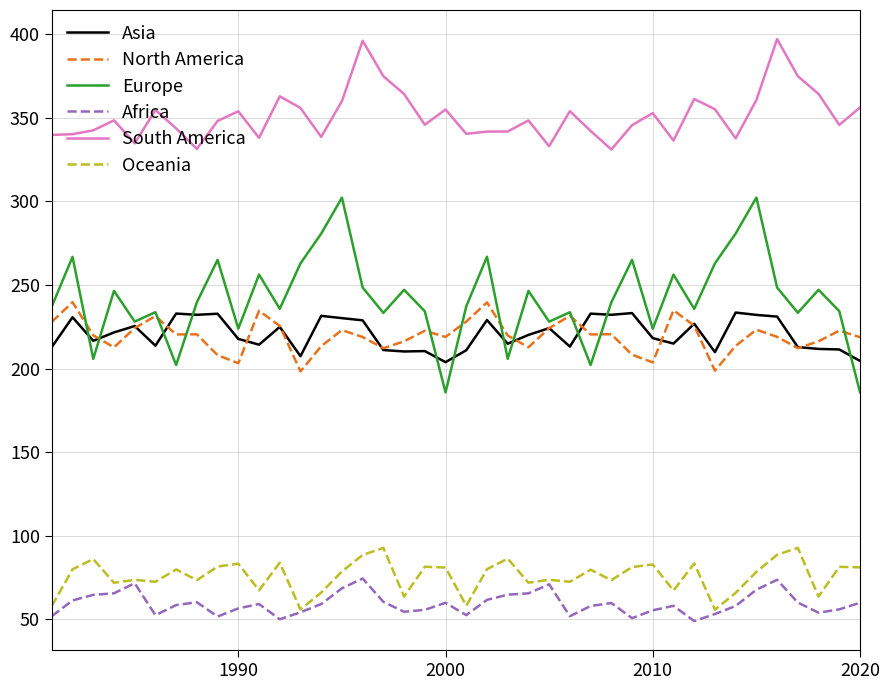

What is the average value of the Africa series?

59.3